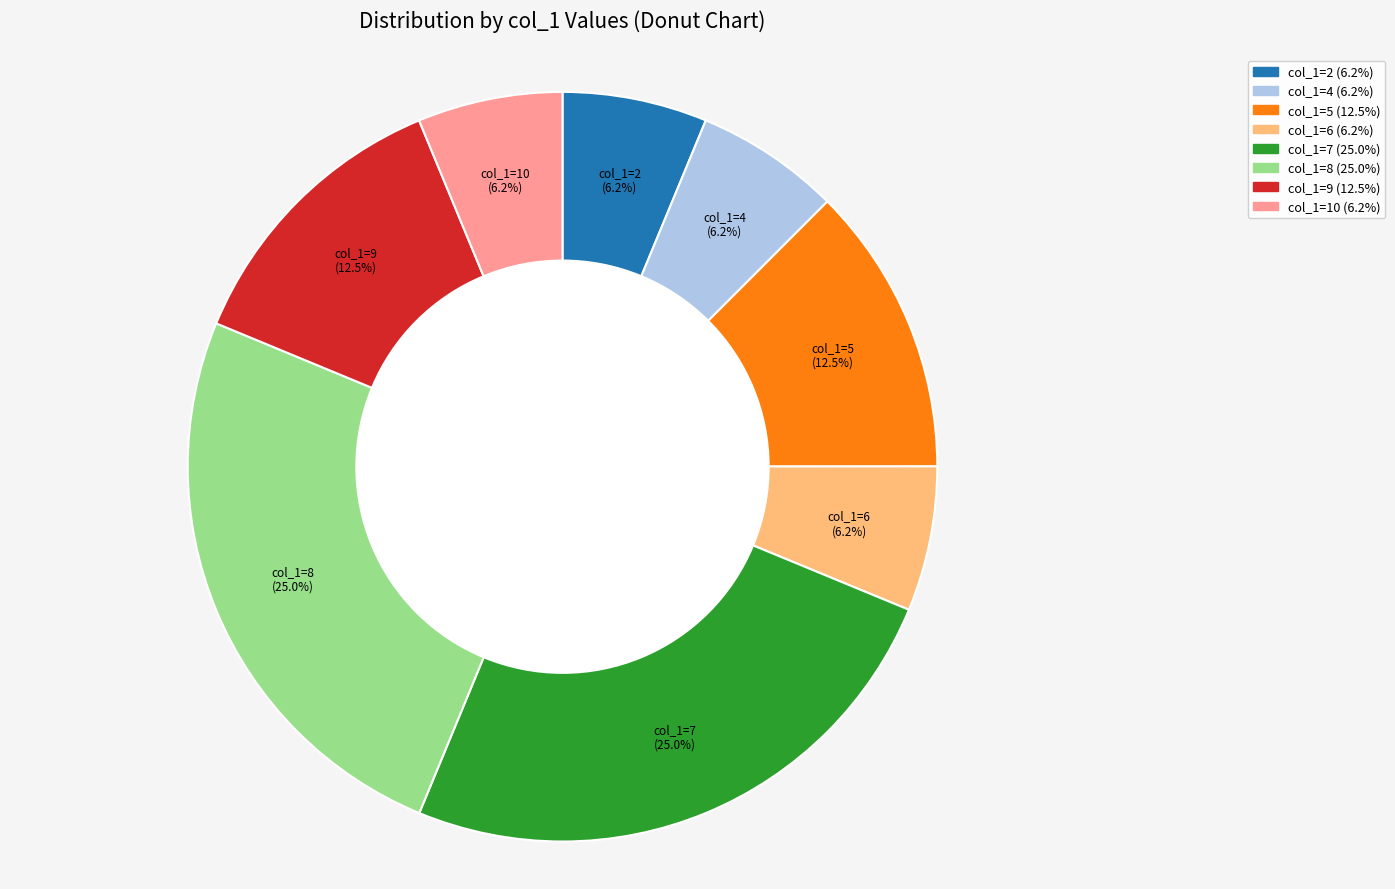

Does any single category account for the majority?

No